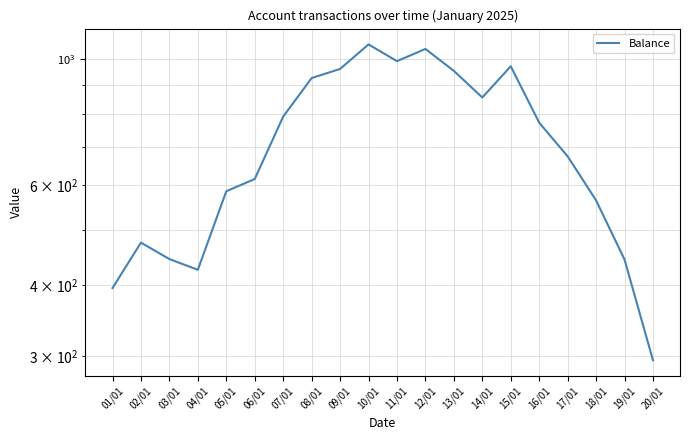

Reading left to right, extract all data points from this chart.

01/01=395.4	02/01=475.2	03/01=444.5	04/01=425.7	05/01=585.2	06/01=614.8	07/01=791.6	08/01=925.4	09/01=960.2	10/01=1060.5	11/01=991.0	12/01=1041.2	13/01=952.7	14/01=855.4	15/01=970.5	16/01=772.4	17/01=674.0	18/01=563.8	19/01=443.8	20/01=295.1